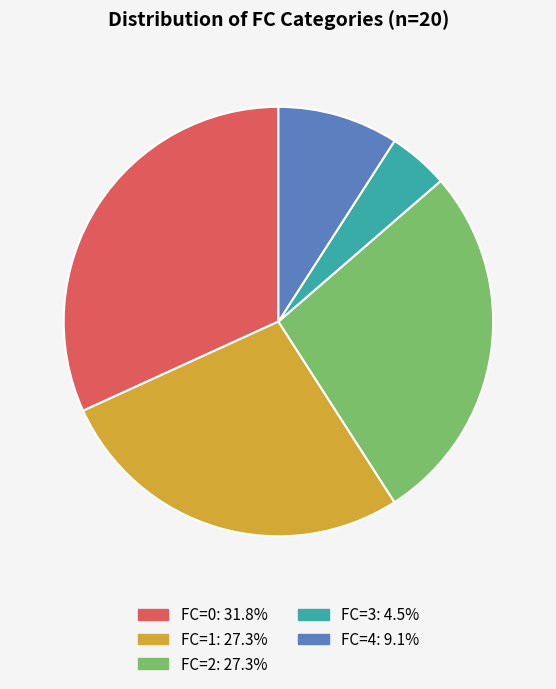

Is there a majority slice in this chart?

No